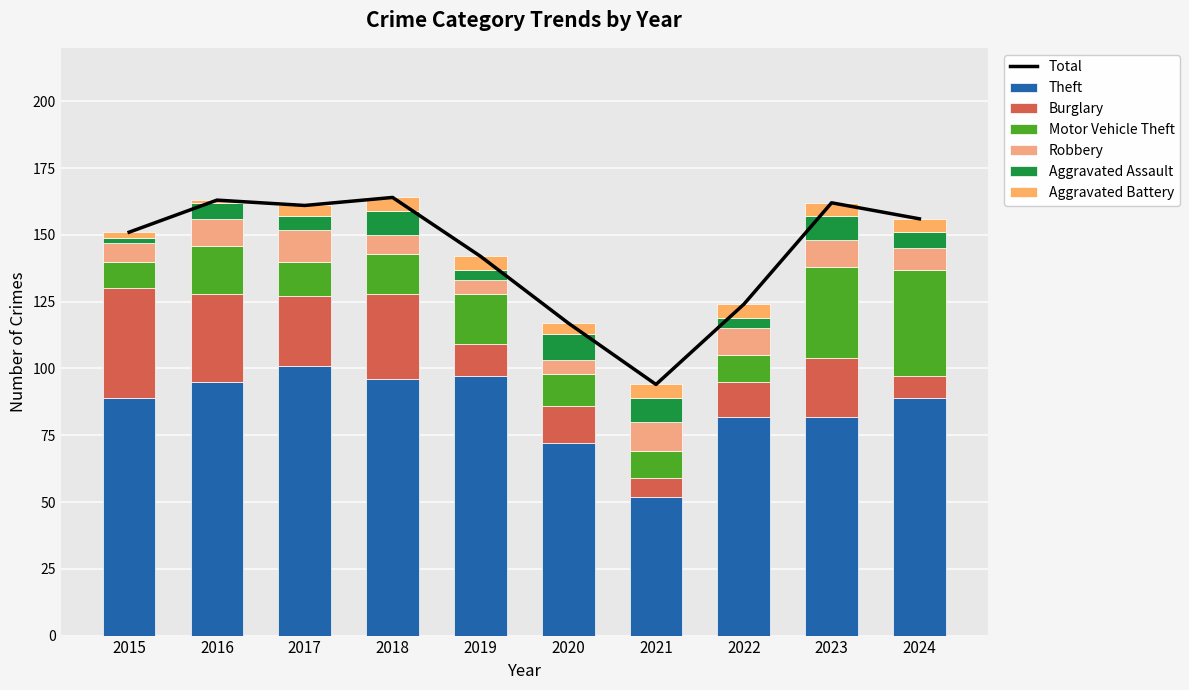

What is the difference between the maximum and minimum values in the Theft series?

49